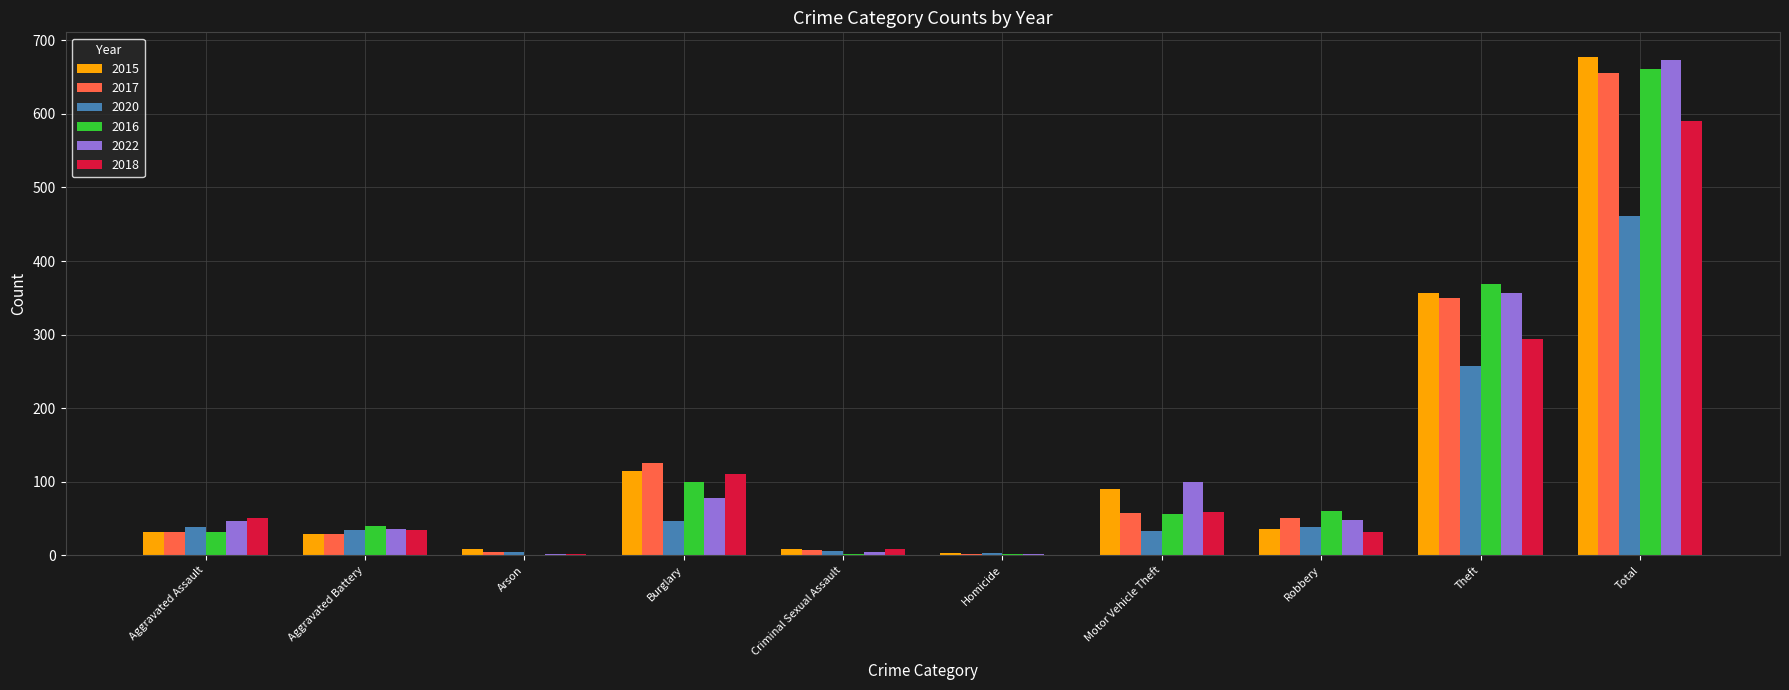

At which category is the sum across all series the highest?

Total